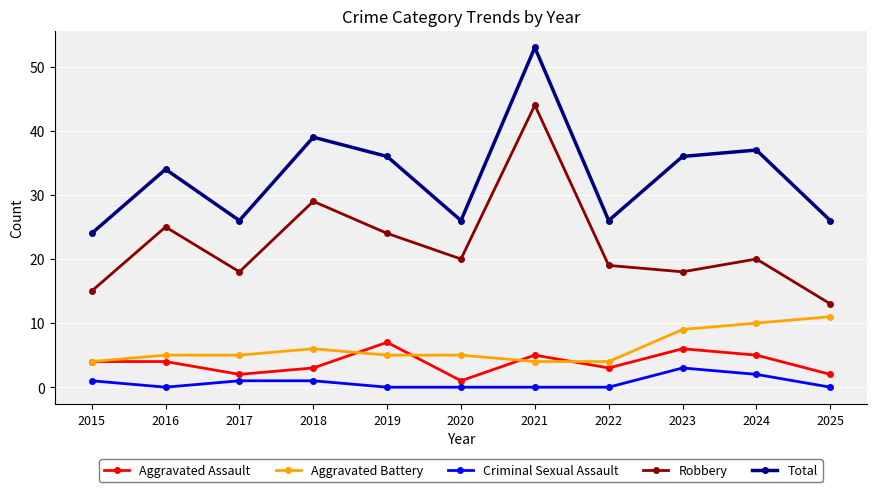

Read the Robbery value at 2016, to the nearest 5.

25